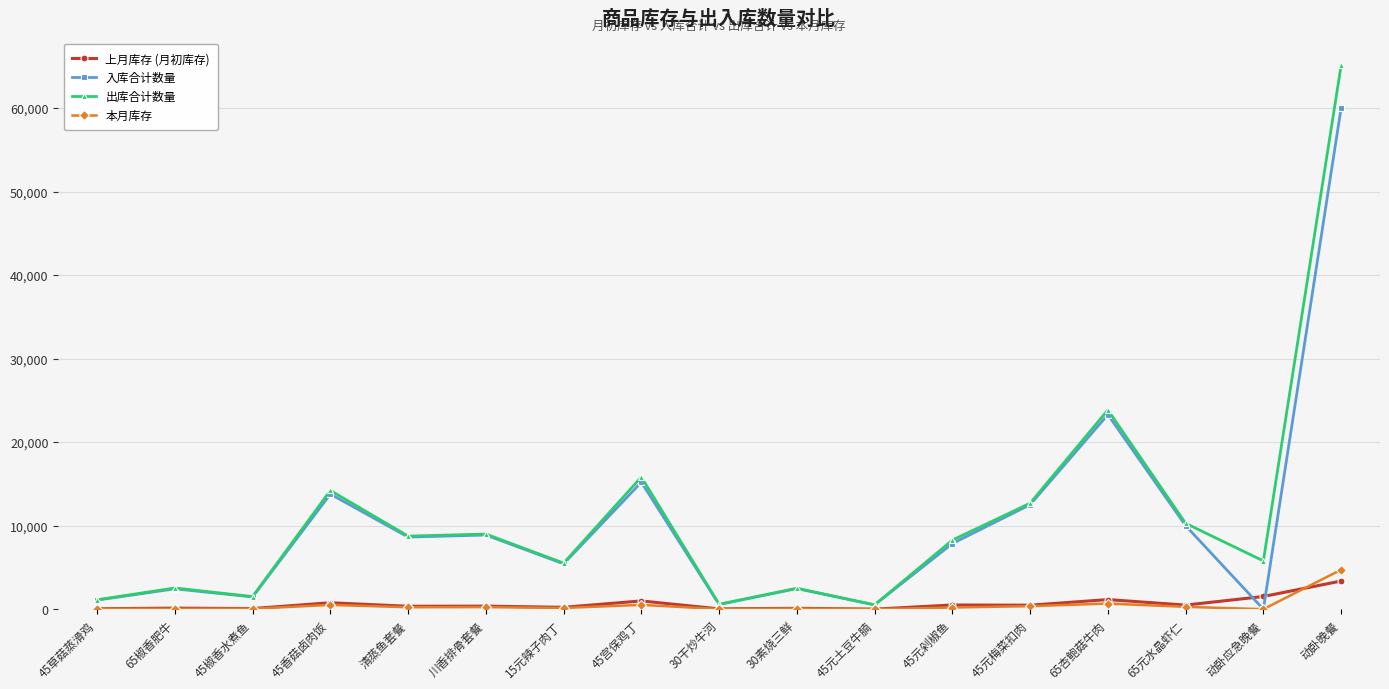

True or false: 本月库存 has more than 0 points higher than both neighbors.

True